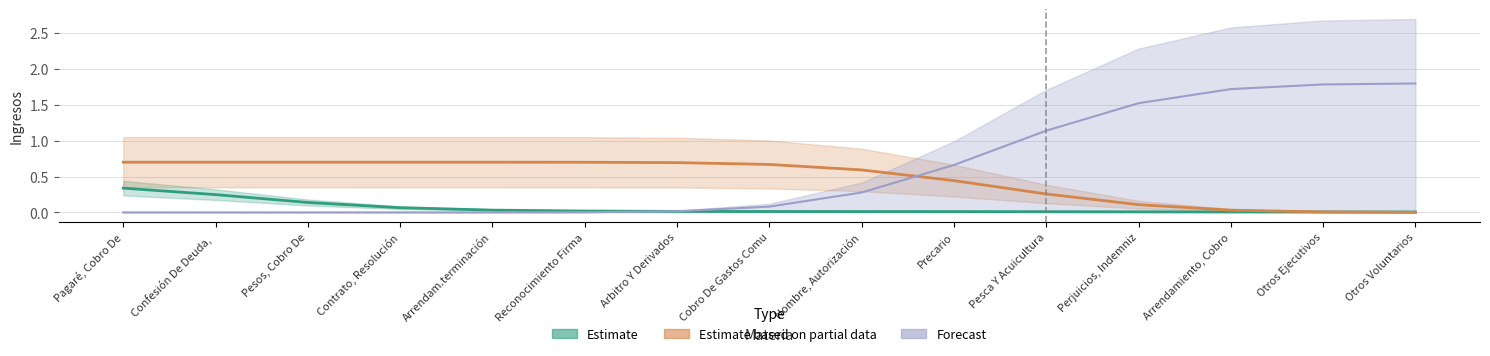

What is the difference between the maximum and second lowest values in the Estimate series?

0.3